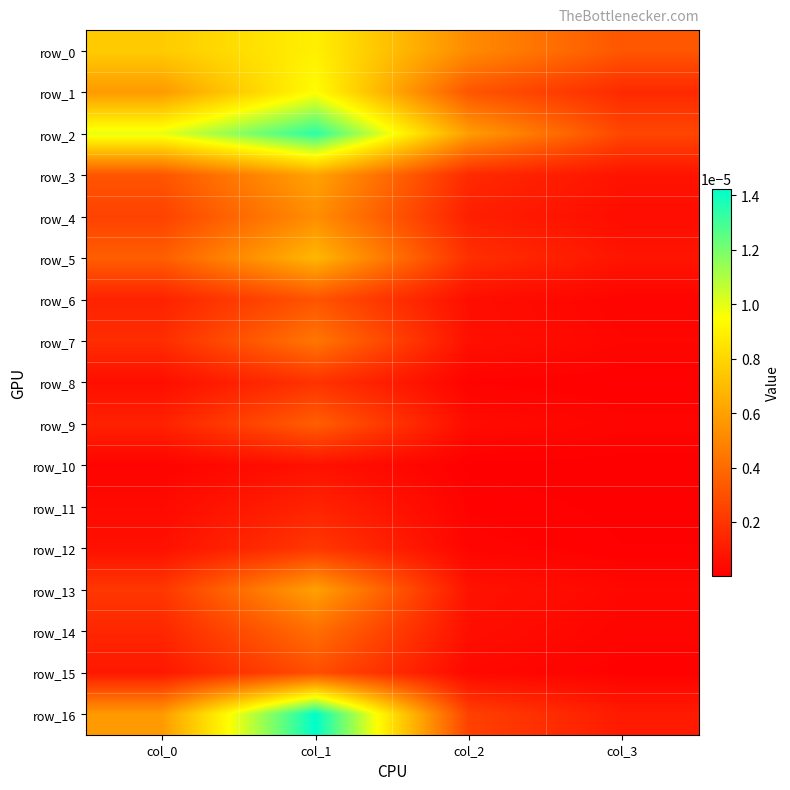

Rank the series by their maximum value, from highest to lowest.

row_16, row_2, row_1, row_0, row_5, row_3, row_13, row_4, row_7, row_14, row_9, row_6, row_15, row_12, row_8, row_11, row_10